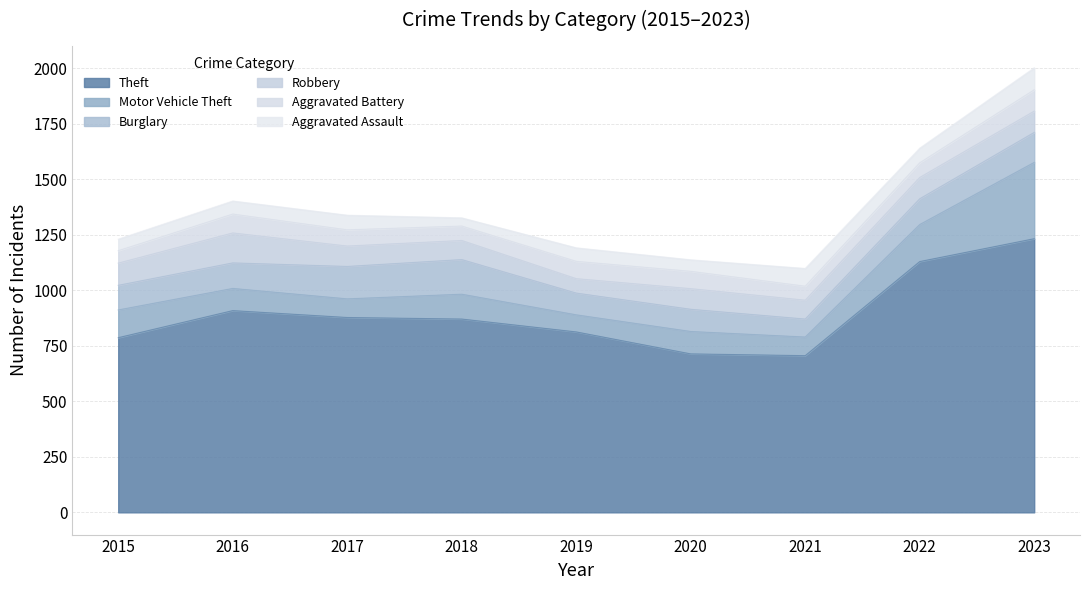

Reading left to right, what are all the values shown in this chart?

Theft: 787	909	878	871	813	714	706	1130	1233
Motor Vehicle Theft: 125	100	84	112	77	101	84	167	344
Burglary: 111	115	146	156	98	100	81	116	135
Robbery: 100	135	92	86	65	93	85	96	96
Aggravated Battery: 56	85	73	65	78	78	63	66	96
Aggravated Assault: 52	59	66	37	61	52	80	66	99